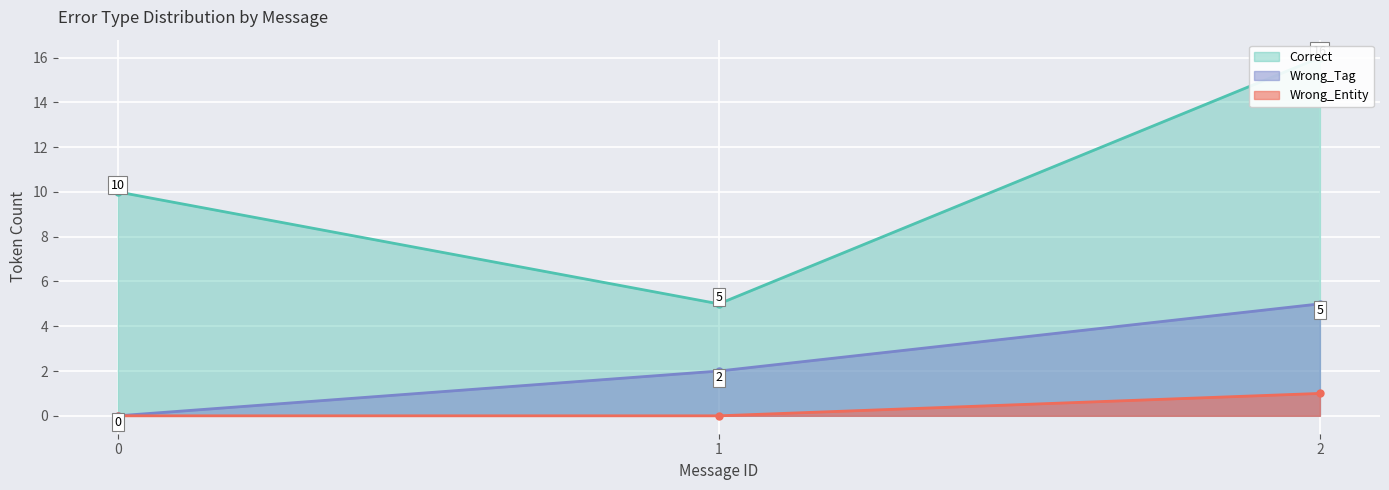

Count the number of categories in the chart.

13